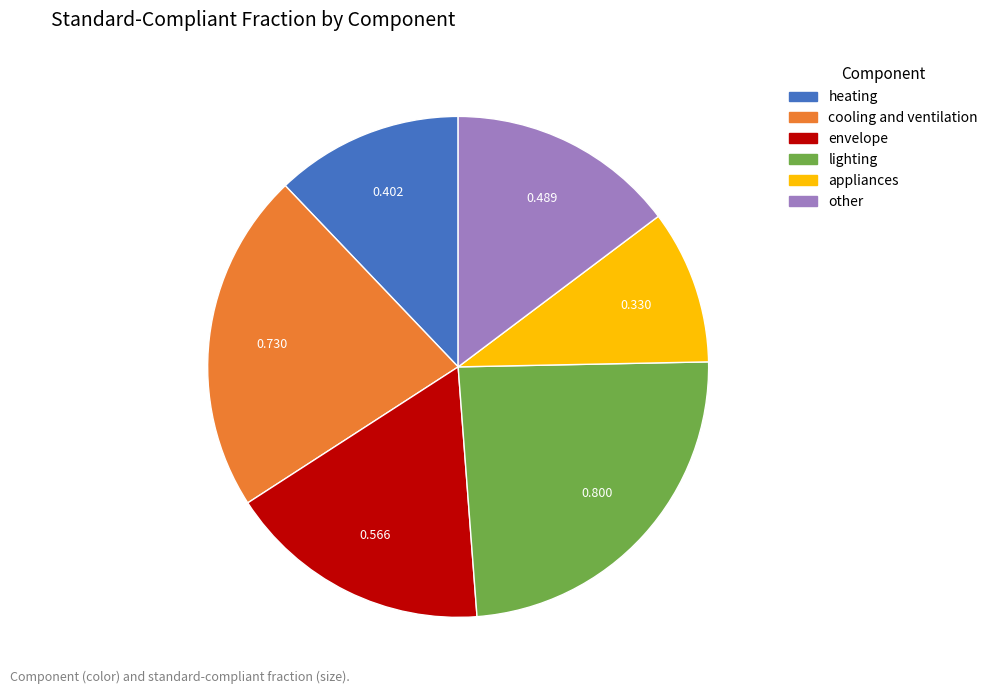

Rank the categories by value from lowest to highest.

appliances, heating, other, envelope, cooling and ventilation, lighting